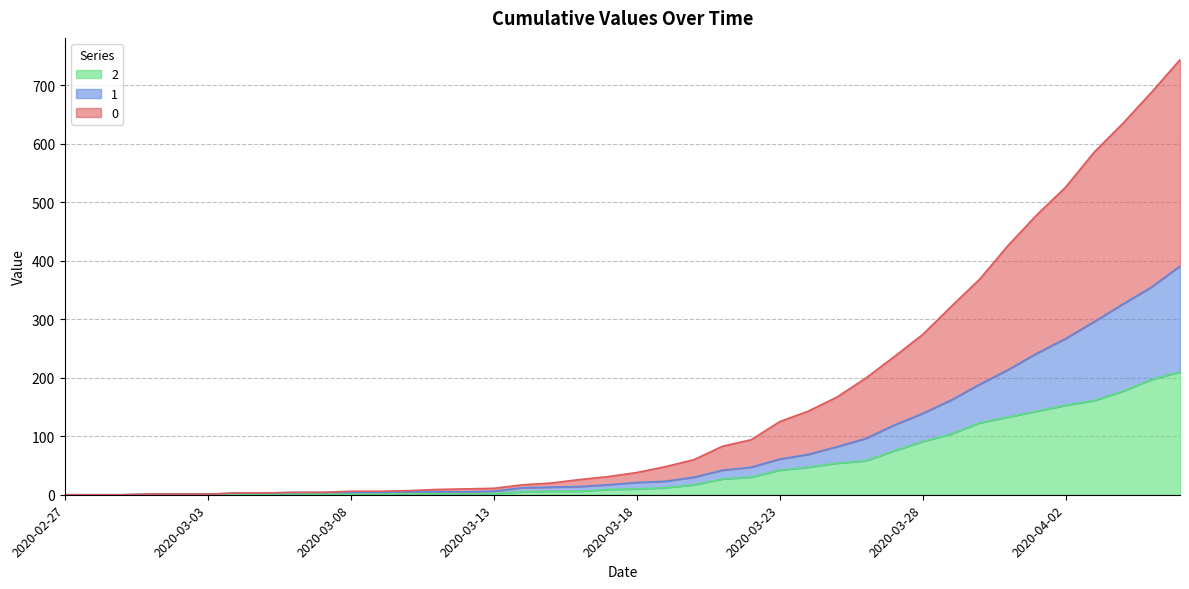

True or false: 0 has more than 2 points higher than both neighbors.

False